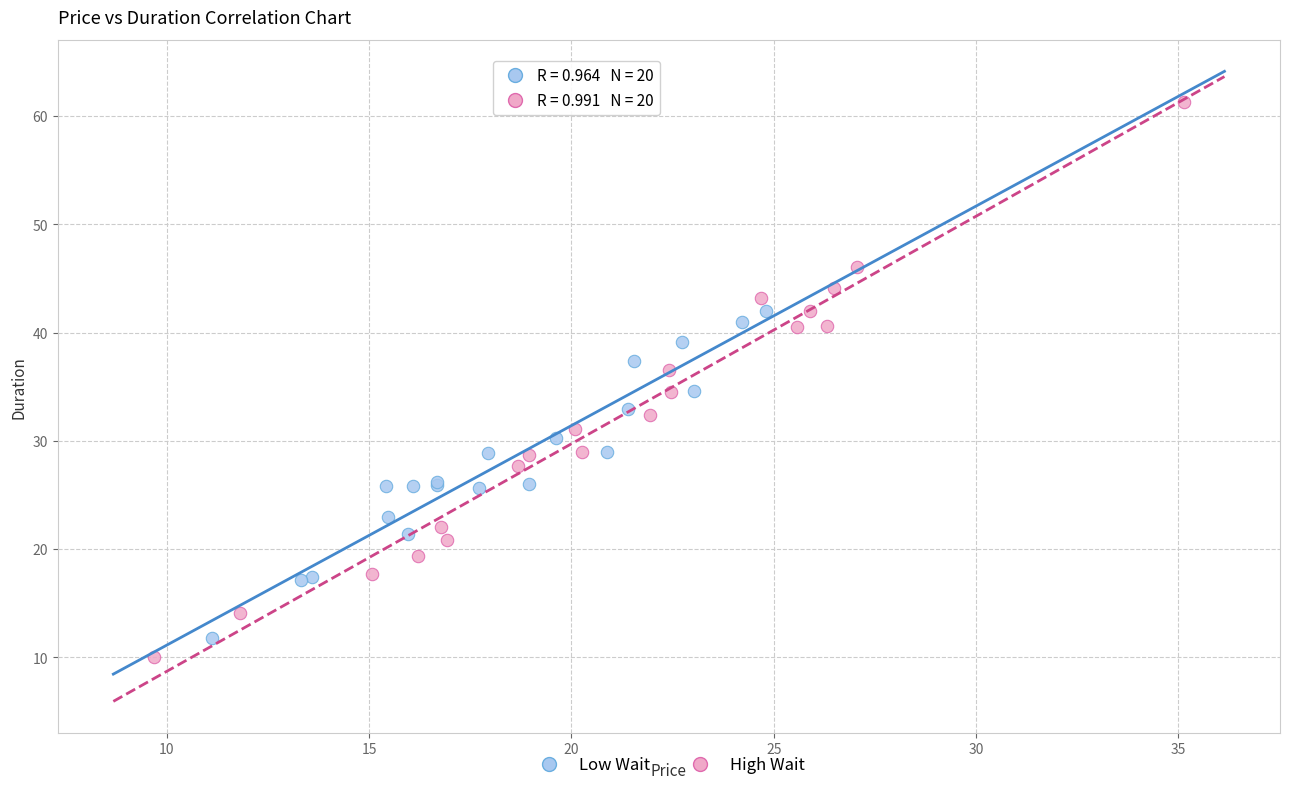

Which series reaches the maximum Y coordinate?

High Wait